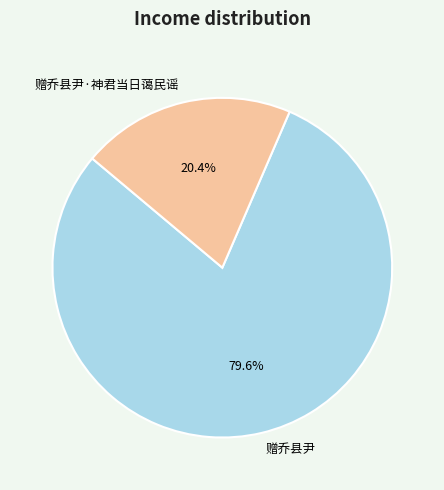

Approximately how many times larger is the value at 赠乔县尹·神君当日蔼民谣 compared to 赠乔县尹?

0.3